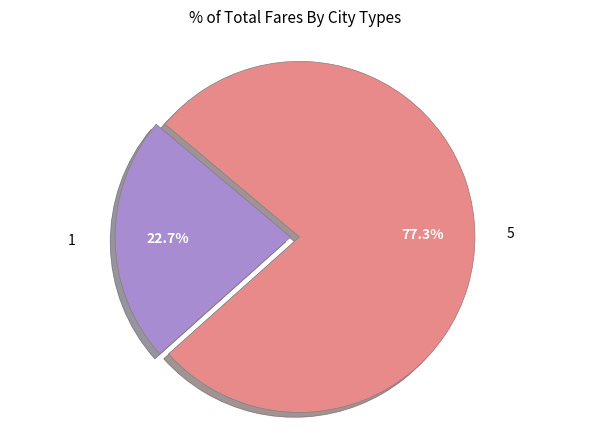

Which category has the biggest portion of the pie?

5